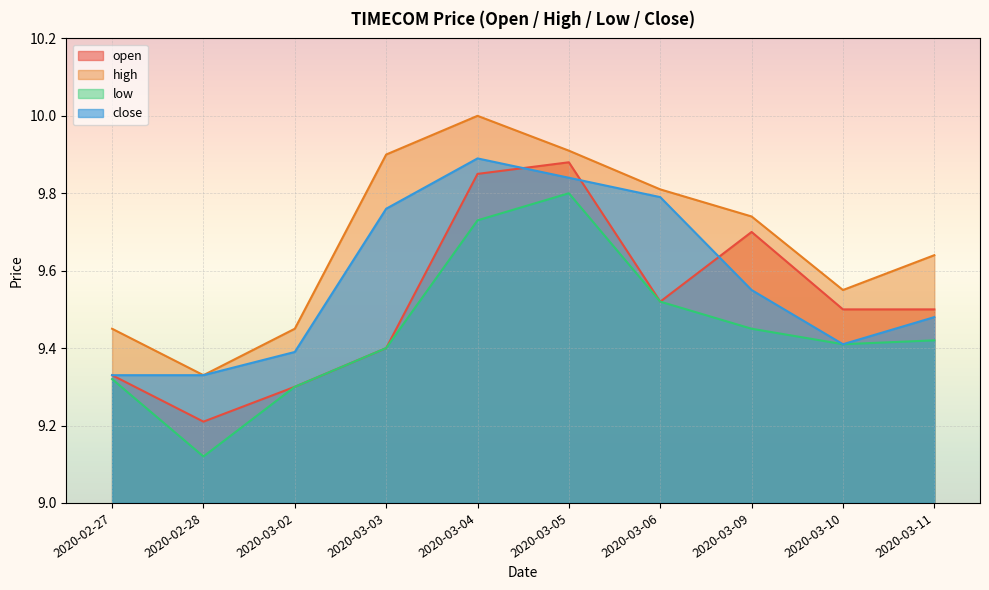

The low series shows 3.8 at 2020-03-11. True or false?

False